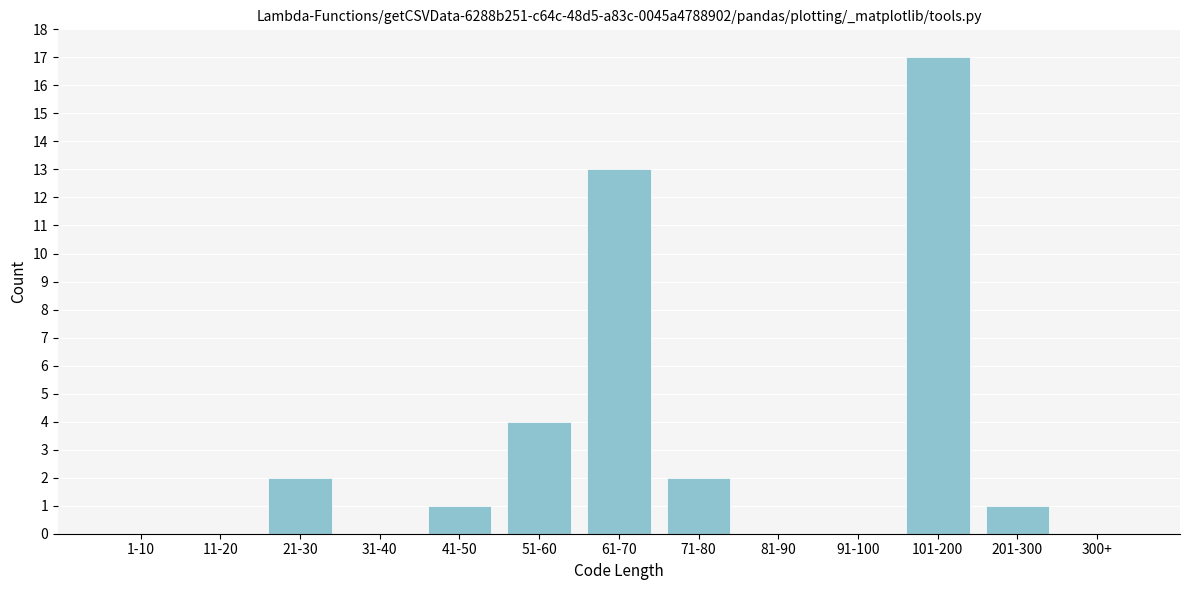

Reading right to left, transcribe all the data shown in this chart.

300+=0	201-300=1	101-200=17	91-100=0	81-90=0	71-80=2	61-70=13	51-60=4	41-50=1	31-40=0	21-30=2	11-20=0	1-10=0